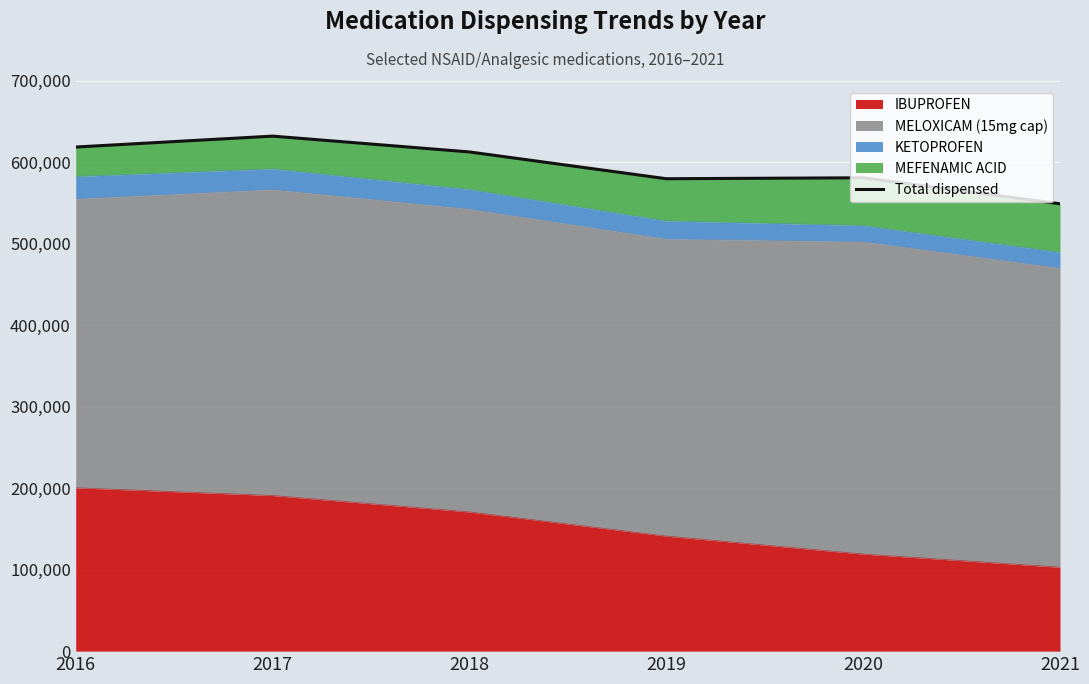

Where is the data nearest to the value 590723?

2020